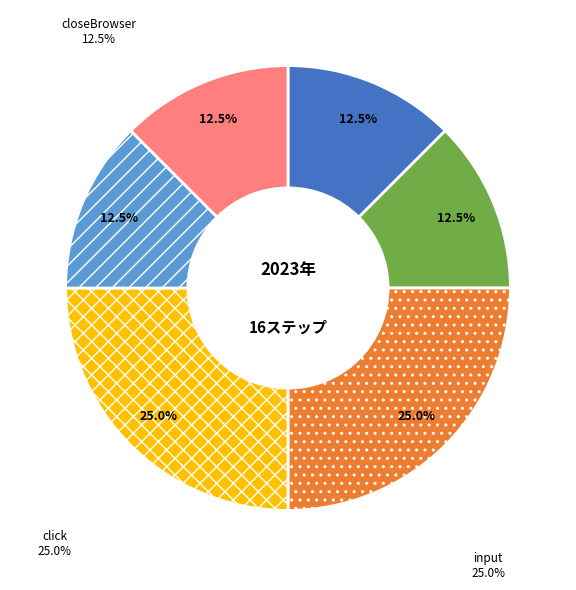

Do openBrowser and click together represent more than half of the pie?

No